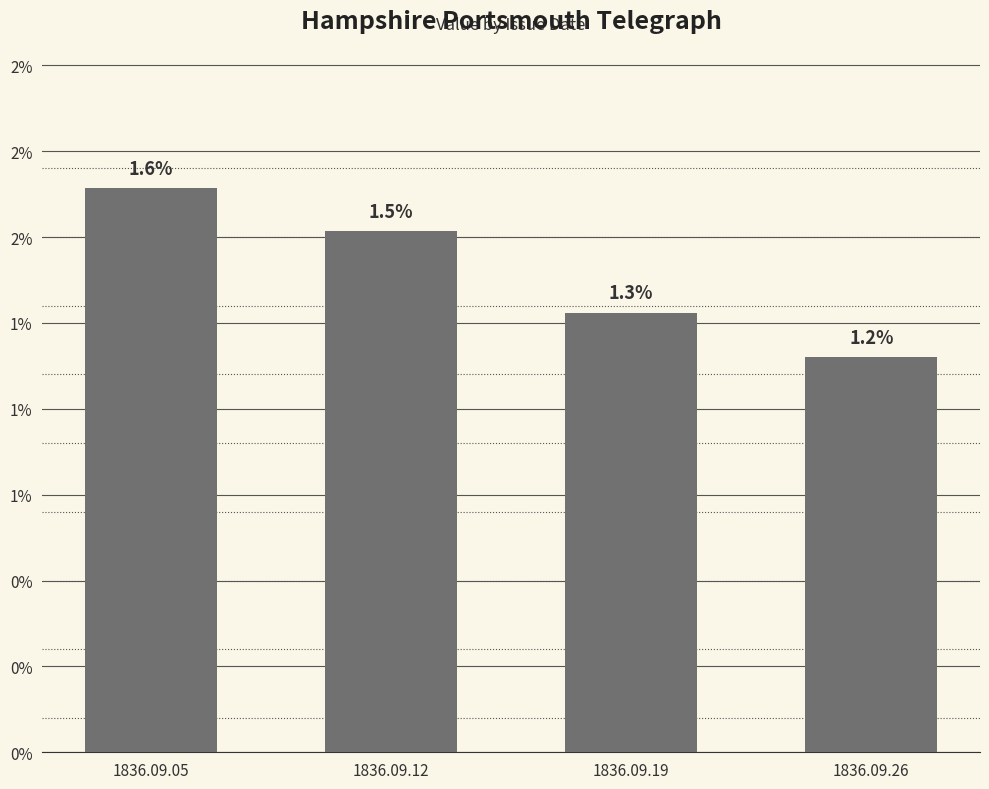

Does the chart contain any negative values?

No